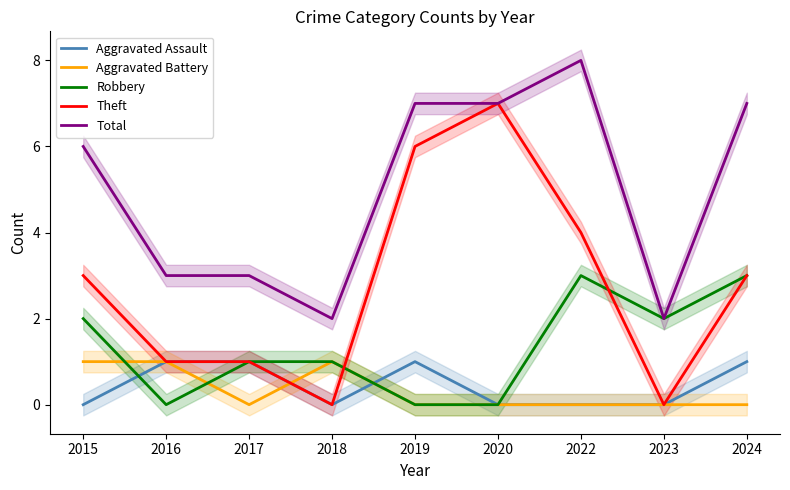

After their last crossing, which series has the higher values: Robbery or Theft?

Robbery